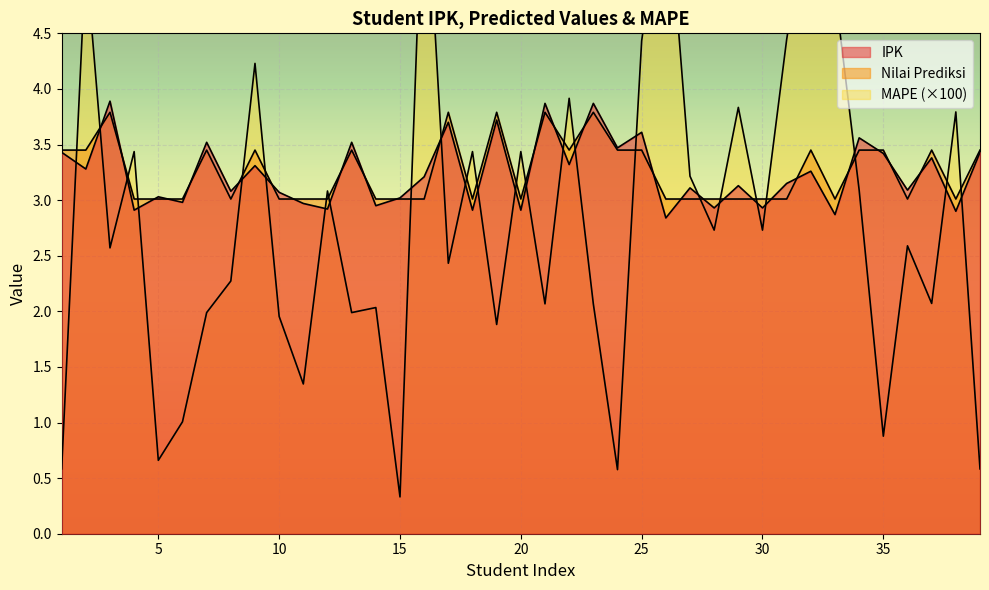

The Nilai Prediksi series shows 4.6 at 8. True or false?

False